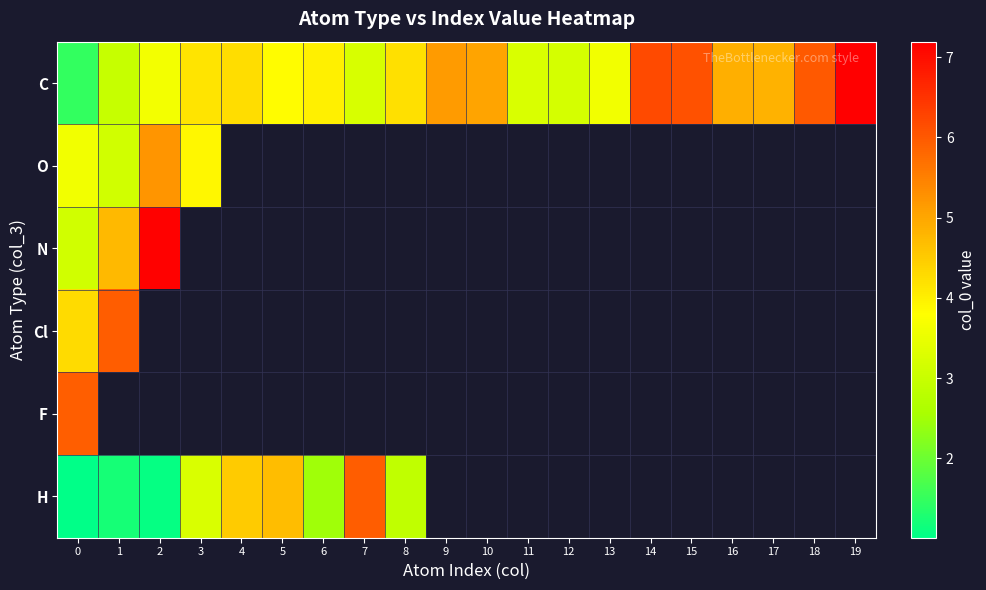

What is the maximum value for F?

5.9